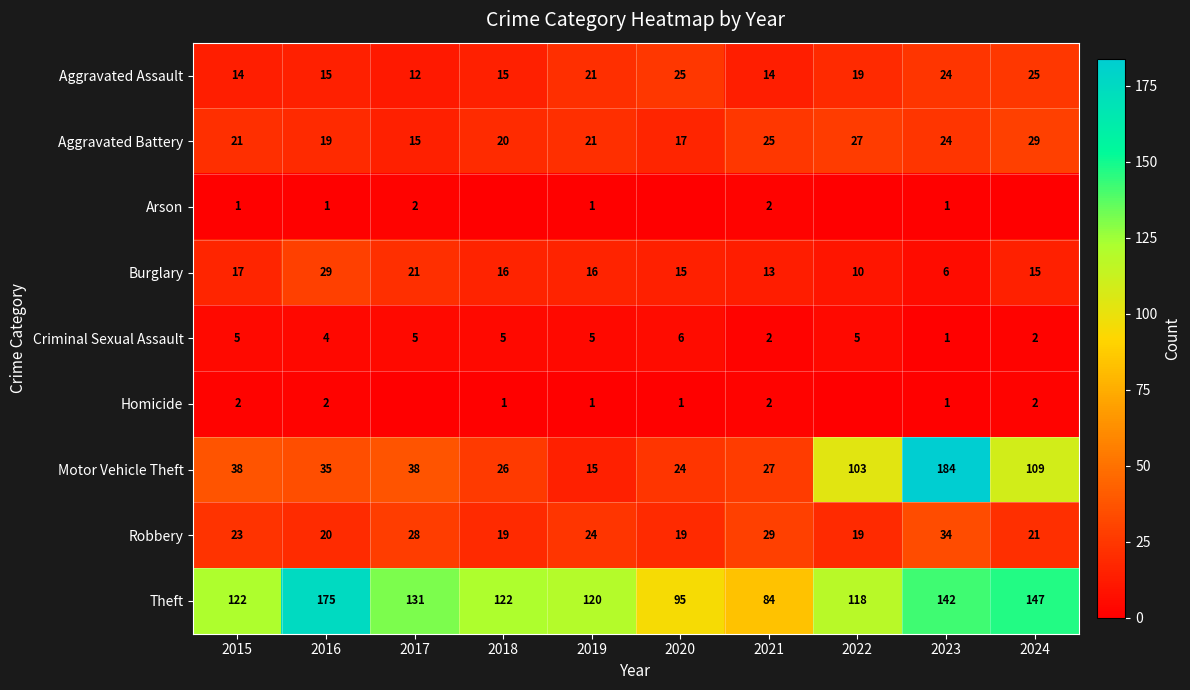

Which has a higher value, 2016 or 2015?

2016